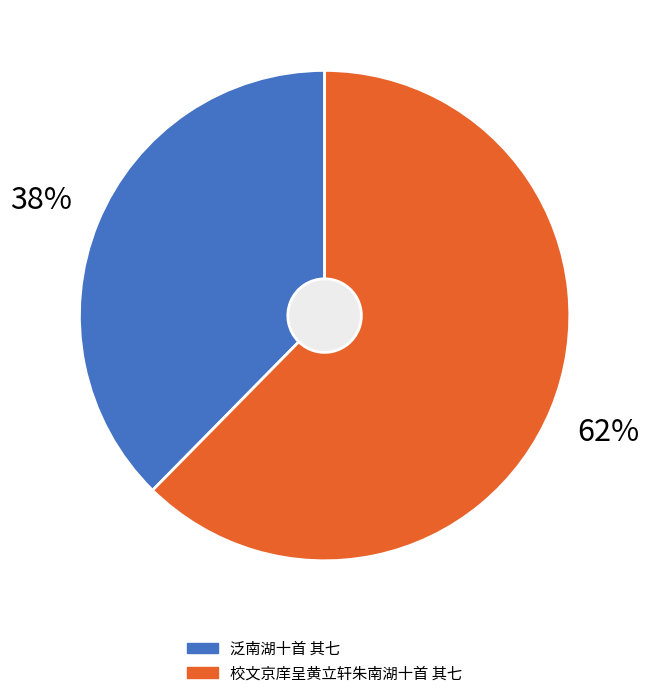

To the nearest percent, what portion does 校文京庠呈黄立轩朱南湖十首 其七 represent?

62%